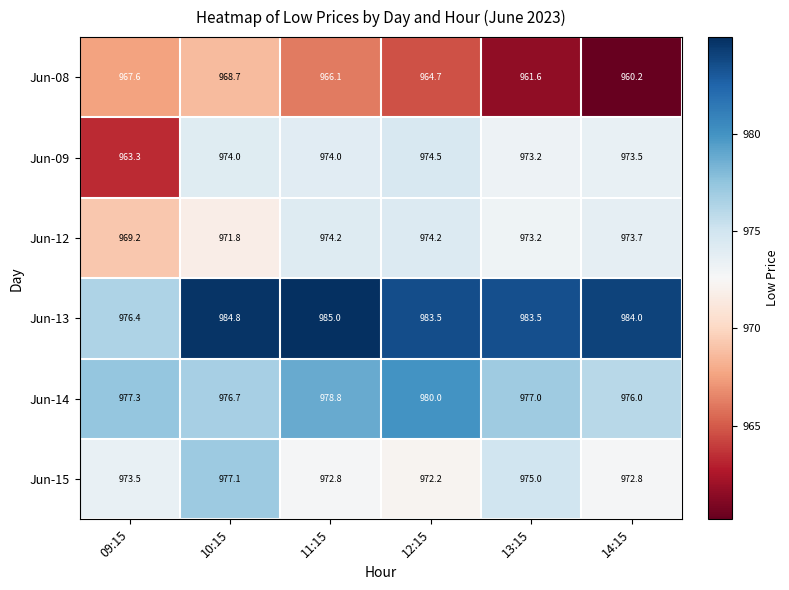

What is the difference between the Jun-08 values at 14:15 and 09:15?

7.4